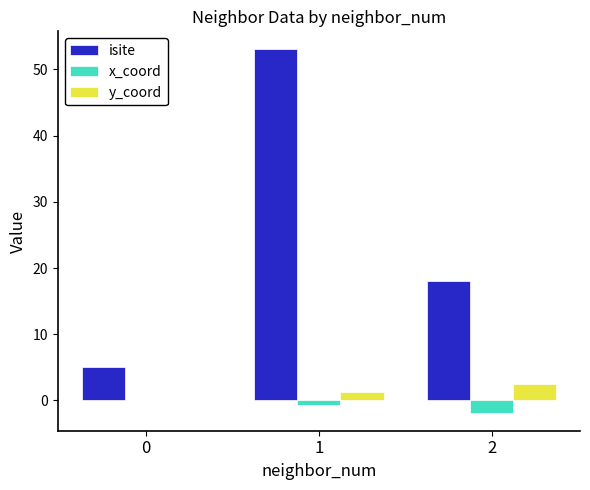

What is the difference between the x_coord values at 1 and 2?

1.1